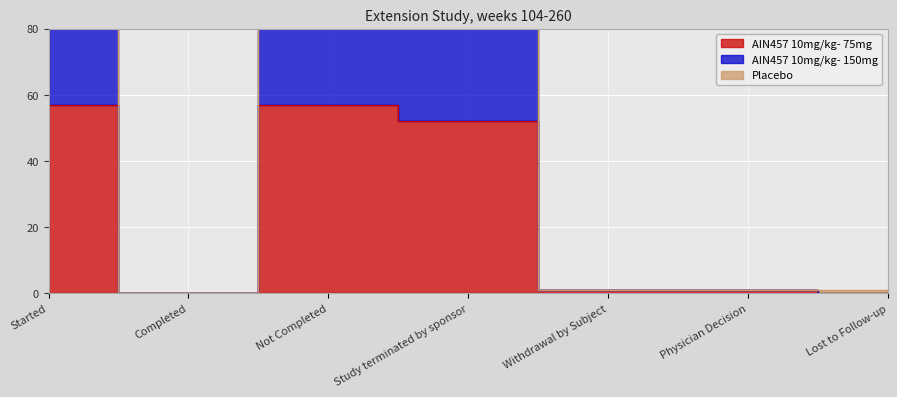

True or false: AIN457 10mg/kg- 75mg has a value of 76 at Study terminated by sponsor.

False